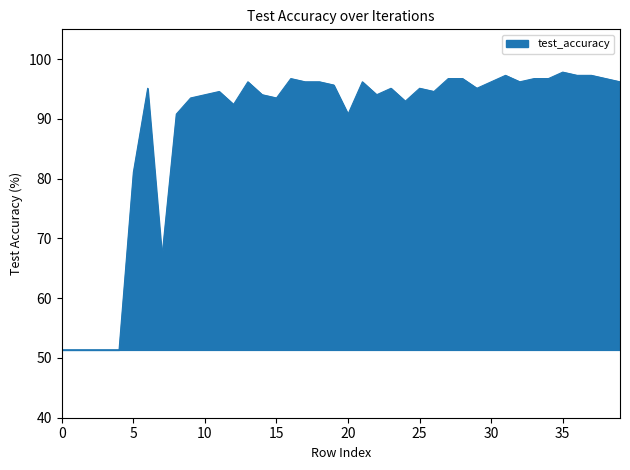

What is the greatest value displayed?

97.8